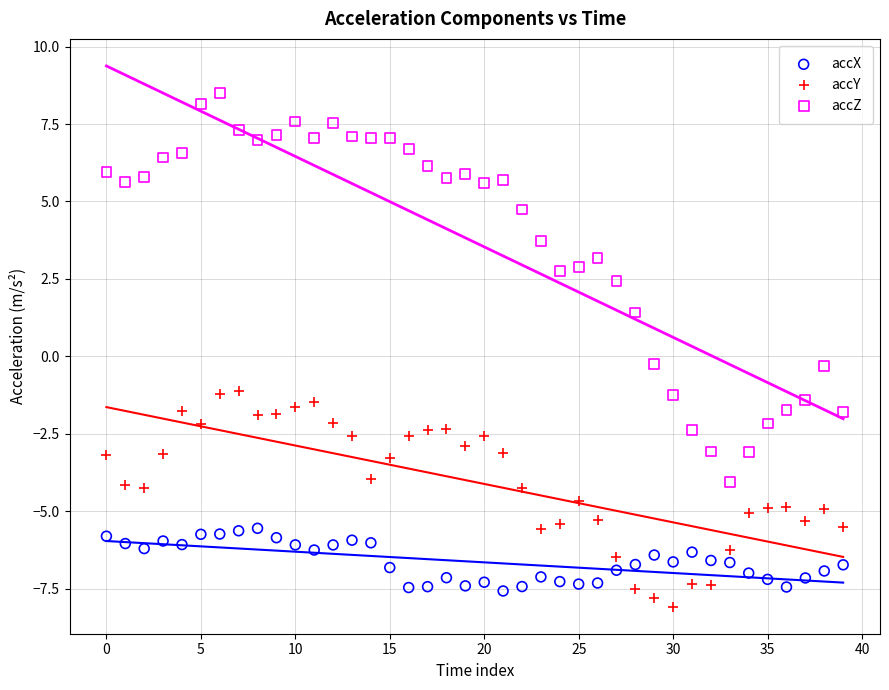

What are all the series names shown in the legend?

accX, accY, accZ